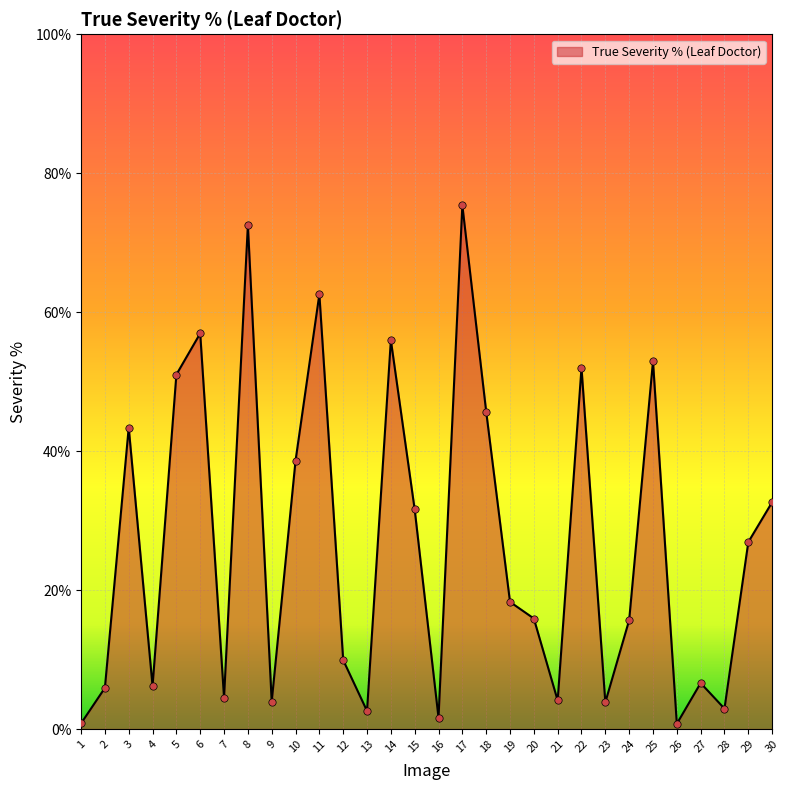

Approximately how many times larger is the value at 13 compared to 16?

1.6